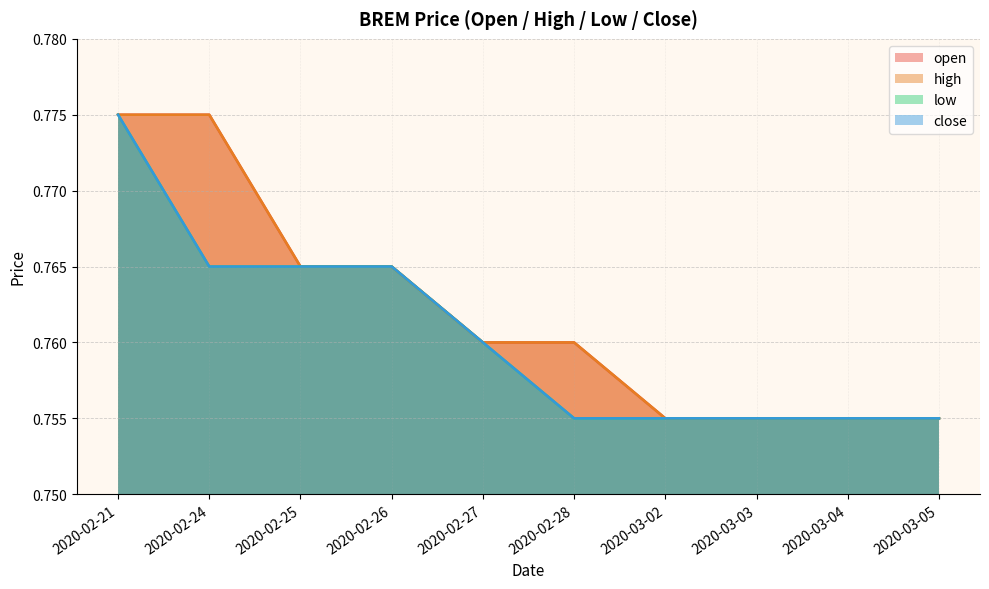

How many distinct data groups are displayed?

4